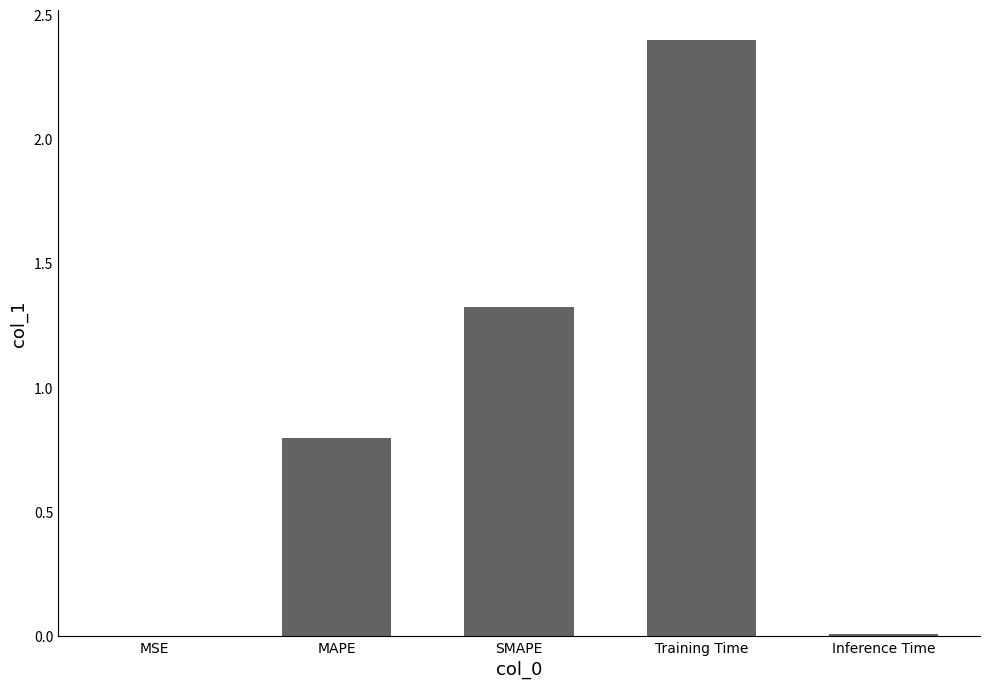

True or false: the data shows 2.4 at Training Time.

True